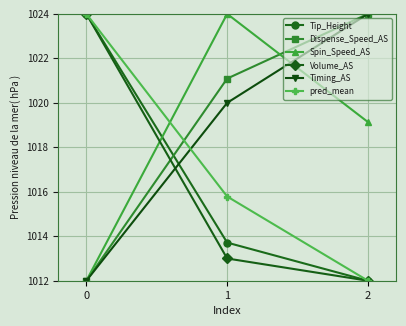

Does the chart display data point markers on the line(s)?

Yes